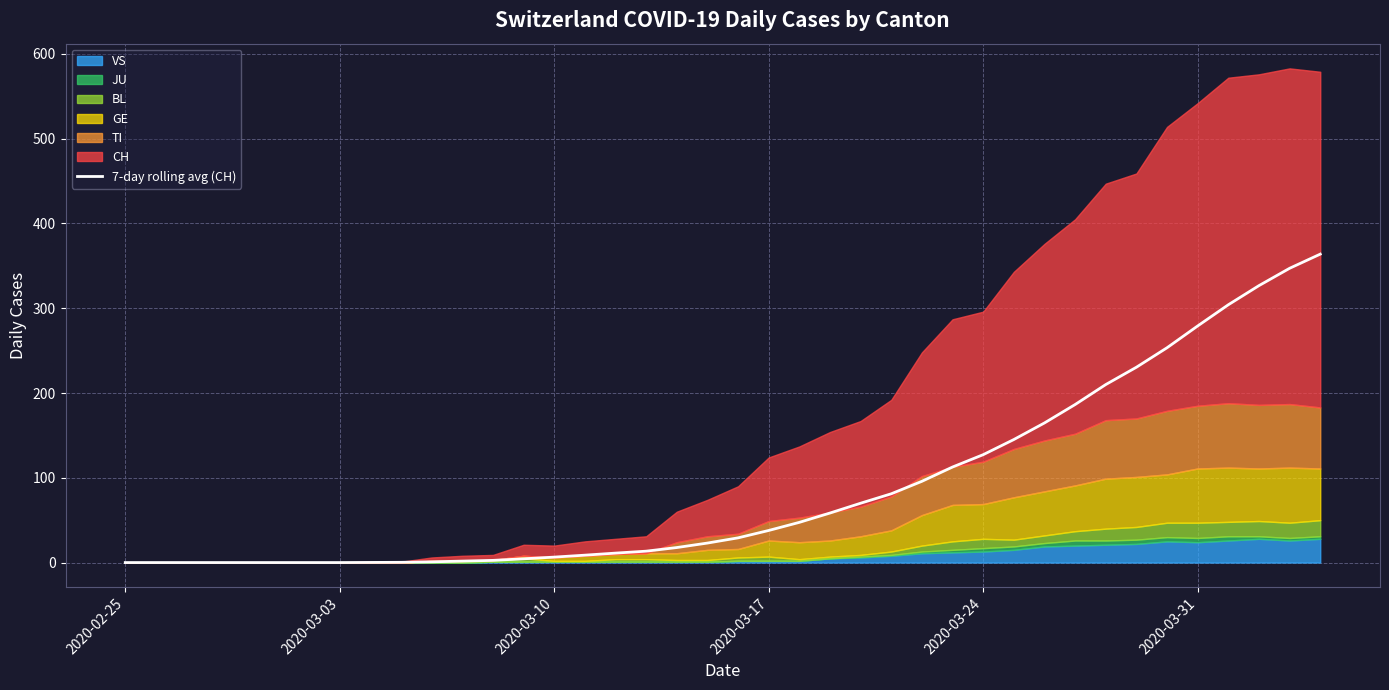

What is the maximum value for 7-day rolling avg (CH)?

363.9